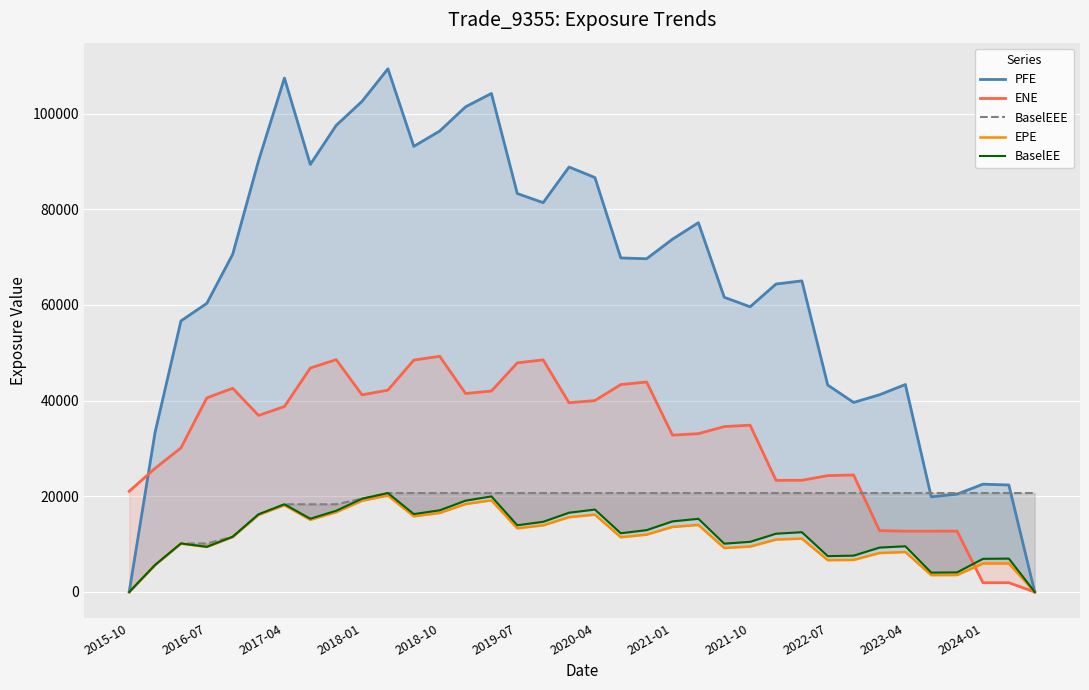

How many lines are shown in the chart?

5